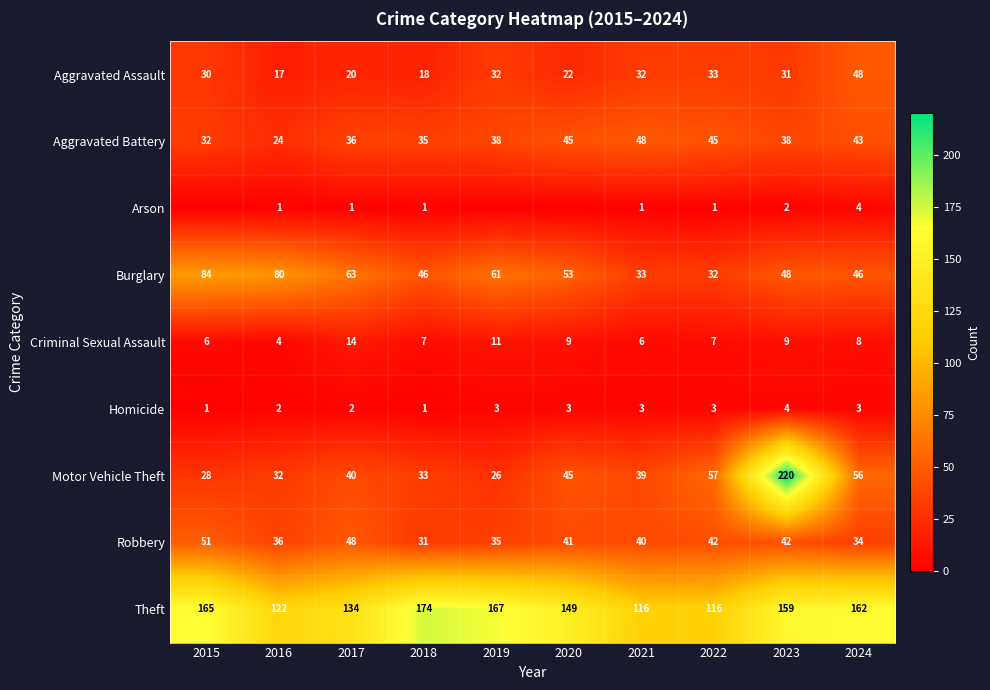

Which category has the highest value across all series?

2023